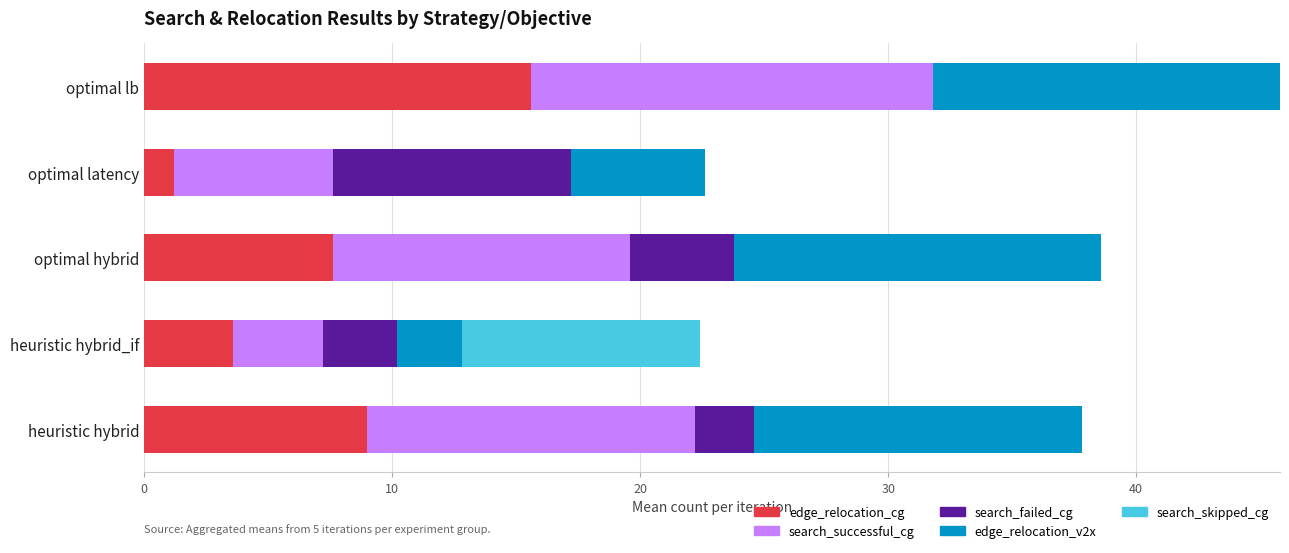

At which category is the sum across all series the highest?

optimal lb